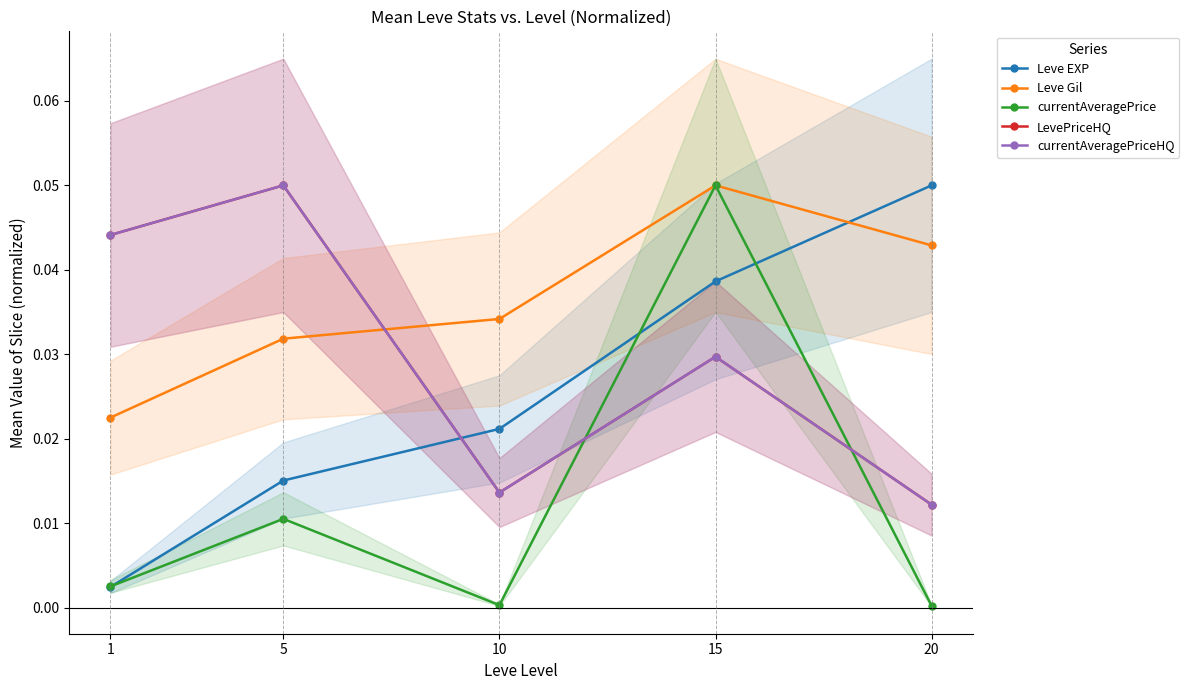

Where is the first local minimum for LevePriceHQ?

10